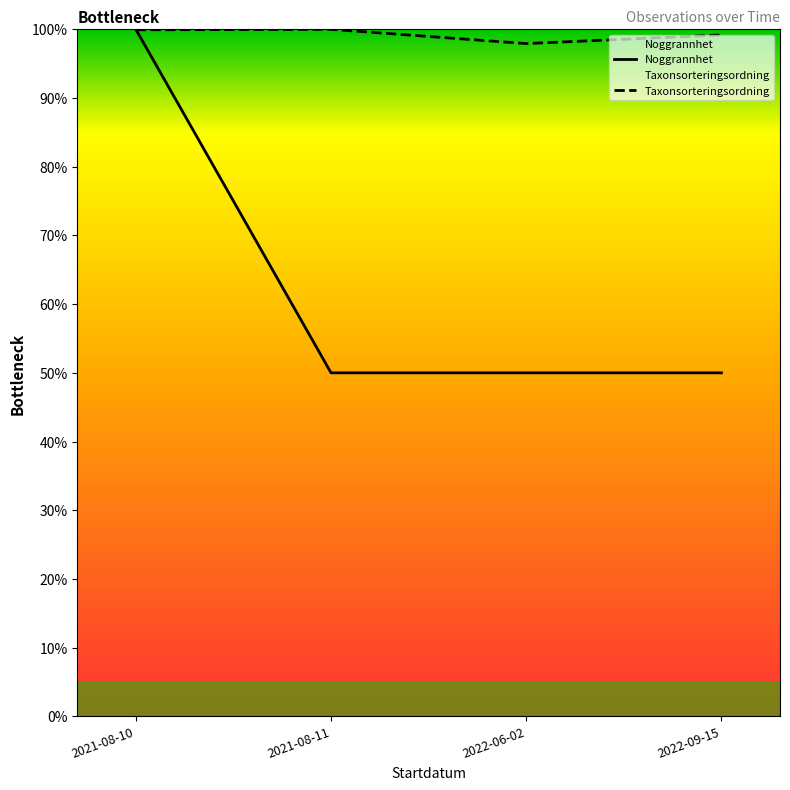

Reading left to right, list all the values displayed in this chart.

Noggrannhet: 100.0	50.0	50.0	50.0
Taxonsorteringsordning: 99.9	100.0	97.9	99.2